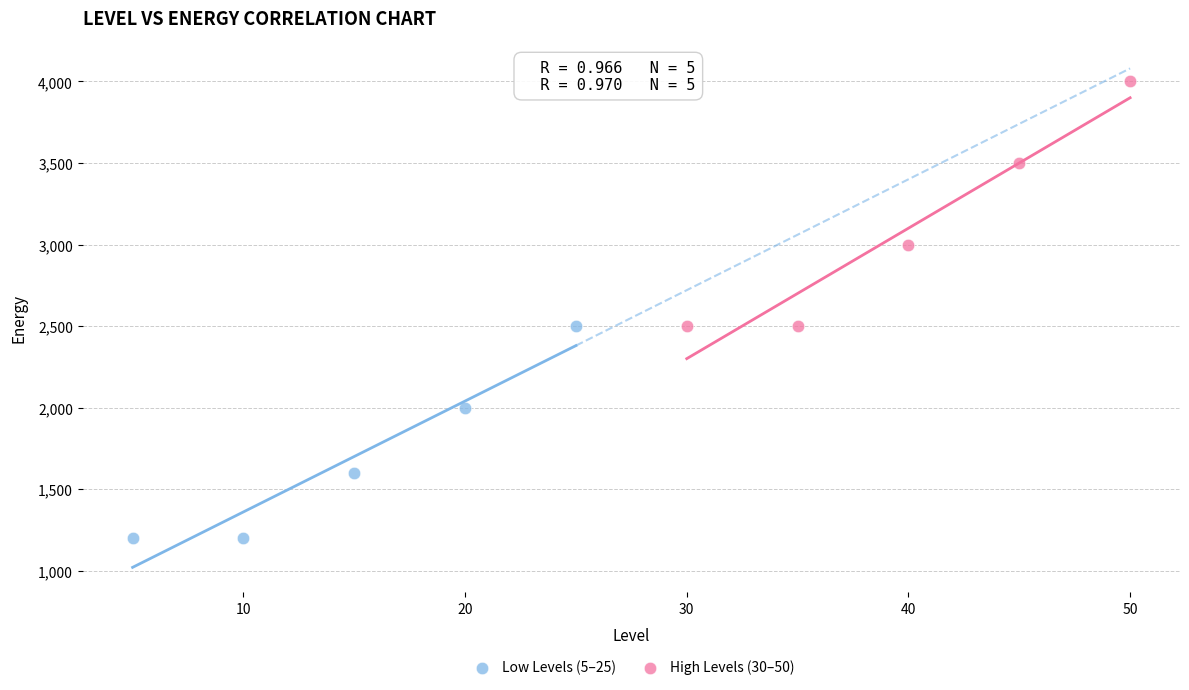

Which series contains the highest Y value?

High Levels (30–50)